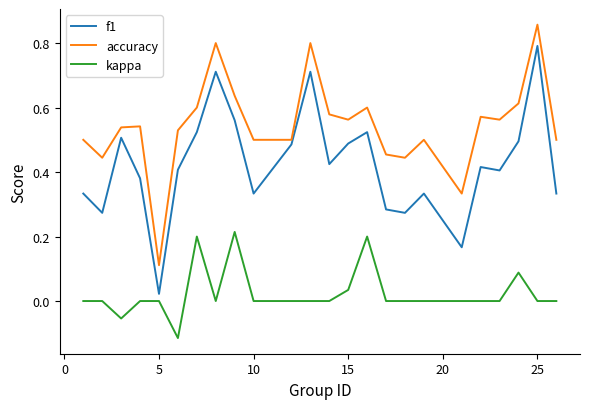

Which series has the widest spread of values?

f1